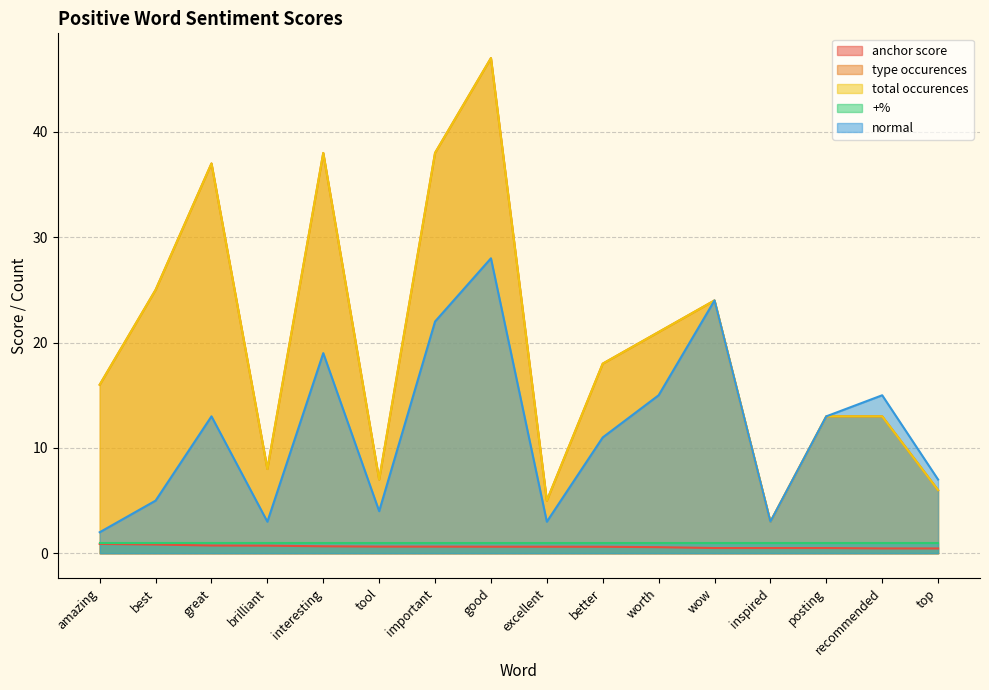

Is the value of total occurences at top greater than the value of normal at excellent?

Yes